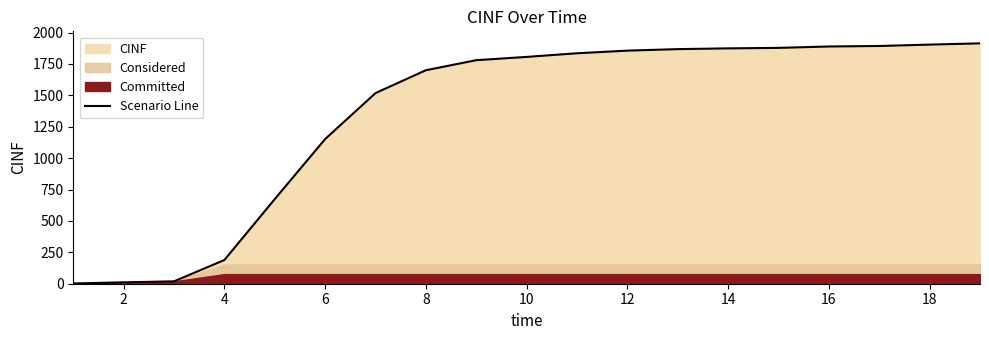

What is the sum of all values?

25762